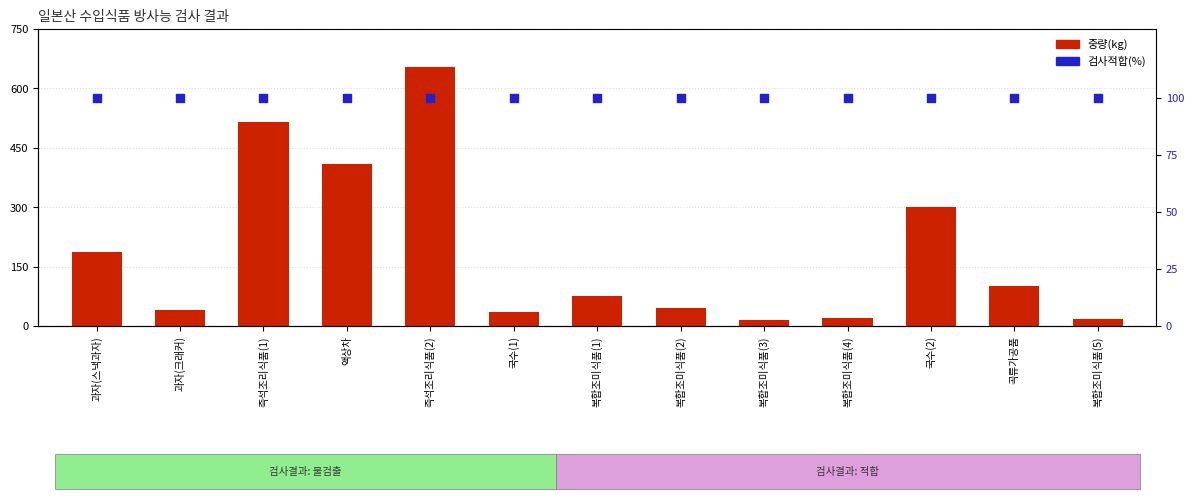

What is the total value across all series at 복합조미식품(4)?

120.7